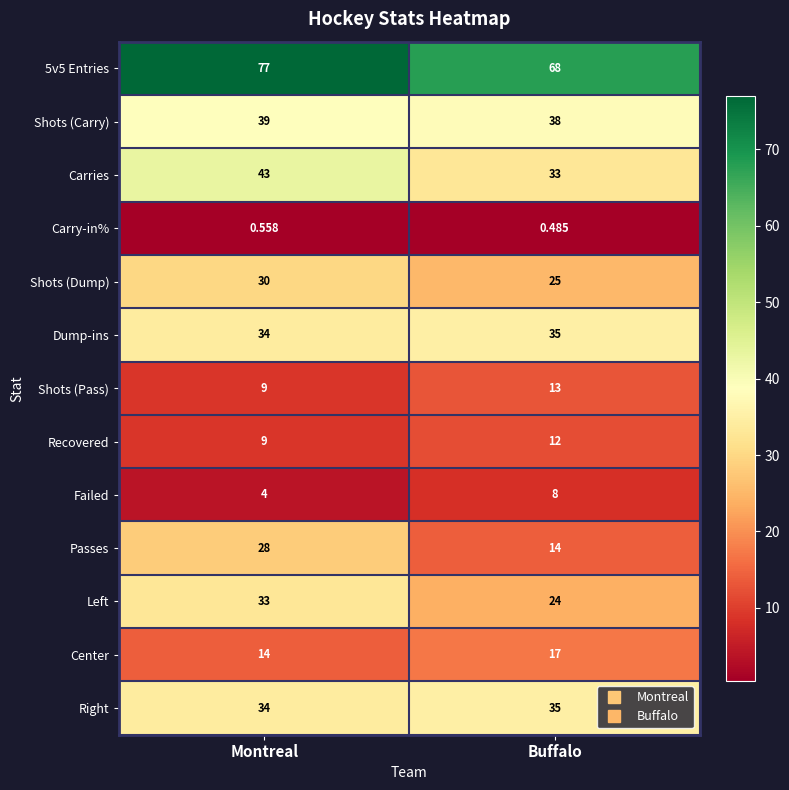

At which label is Right closest to 34?

Montreal